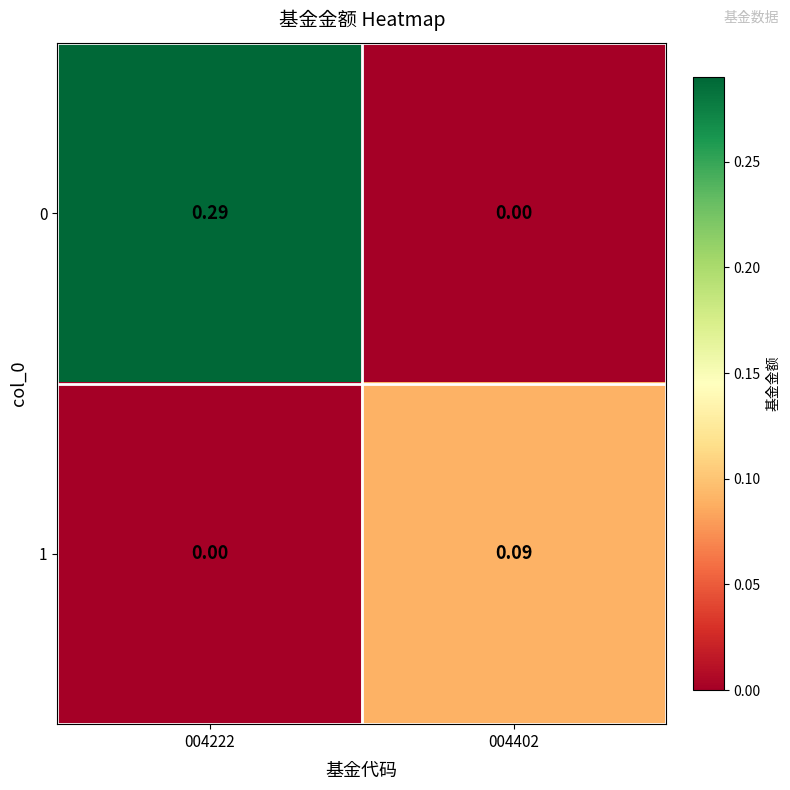

Is the value of 0 at 004402 greater than the value of 1 at 004402?

No